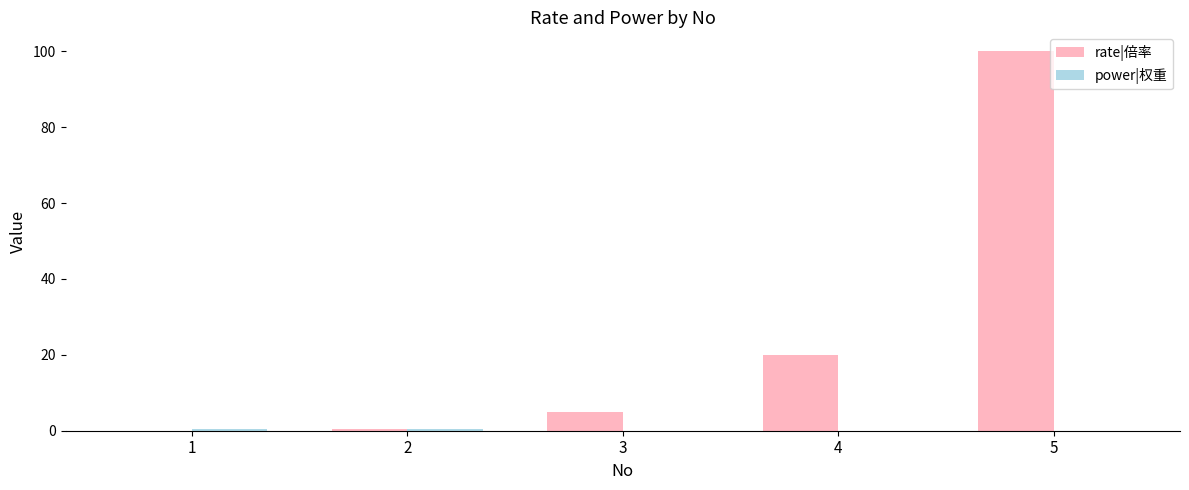

What is the sum of all rate|倍率 values?

125.5